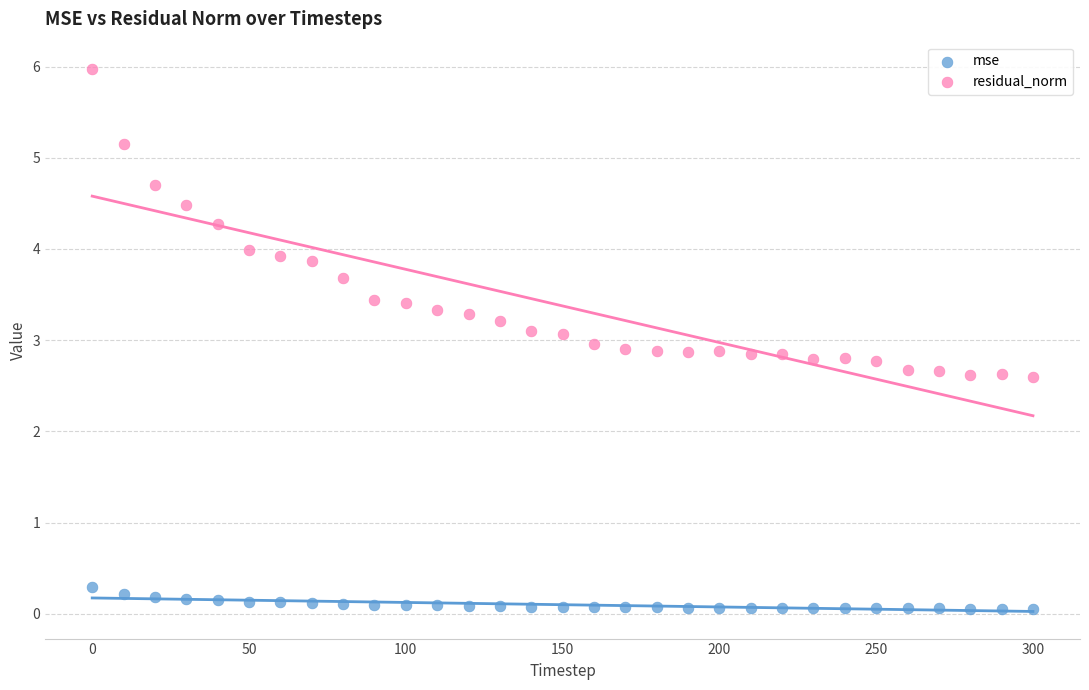

Which series contains the highest Y value?

residual_norm